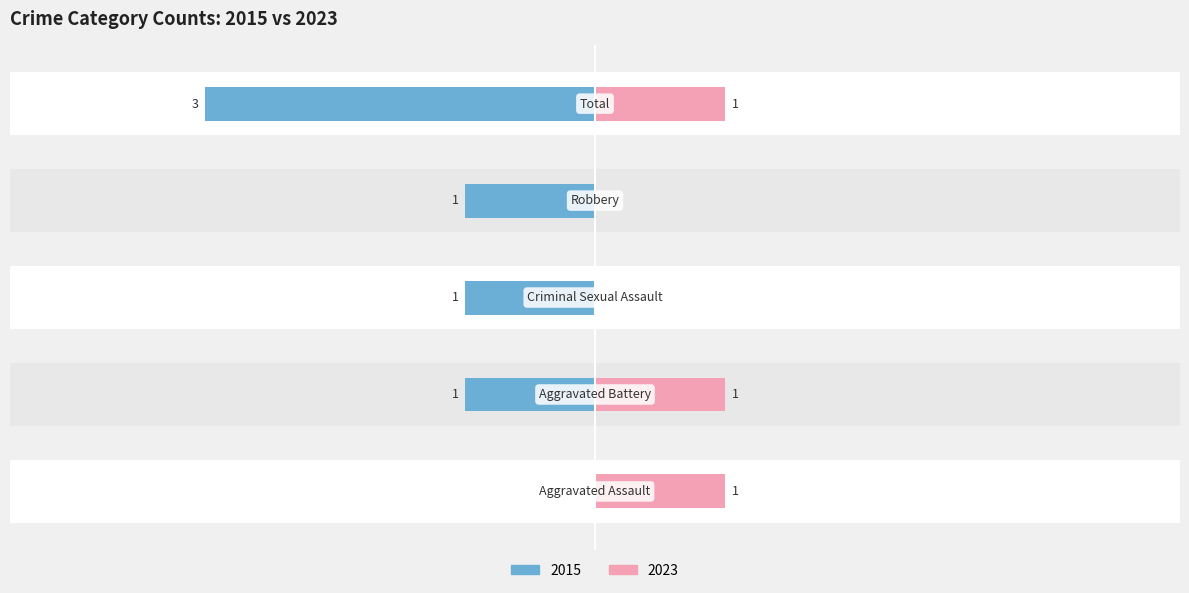

Reading right to left, what are all the values shown in this chart?

2015: Total=-3	Robbery=-1	Criminal Sexual Assault=-1	Aggravated Battery=-1	Aggravated Assault=0
2023: Total=1	Robbery=0	Criminal Sexual Assault=0	Aggravated Battery=1	Aggravated Assault=1